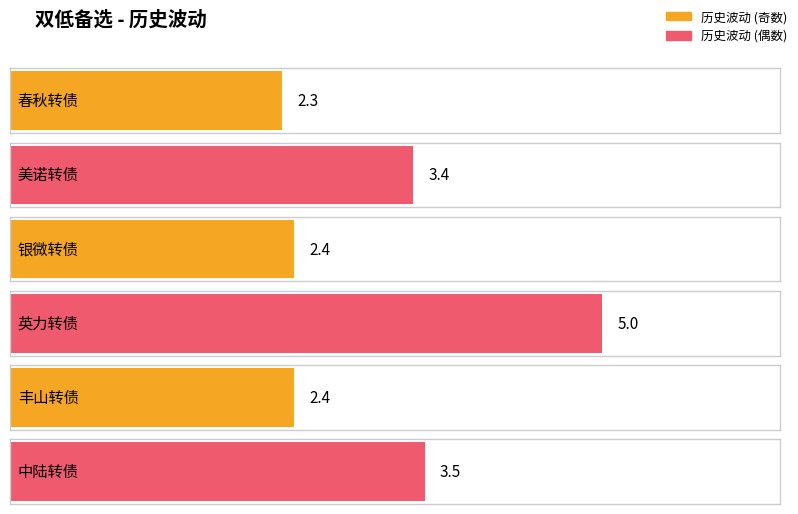

List the labels in order of value, smallest first.

春秋转债, 银微转债, 丰山转债, 美诺转债, 中陆转债, 英力转债